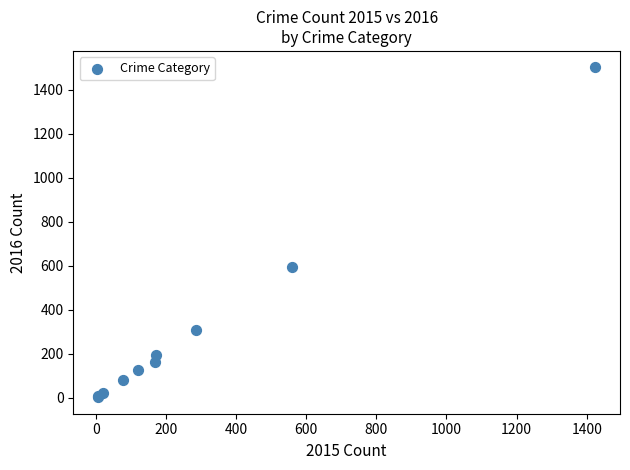

What Y value in the scatter plot is closest to 752?

594